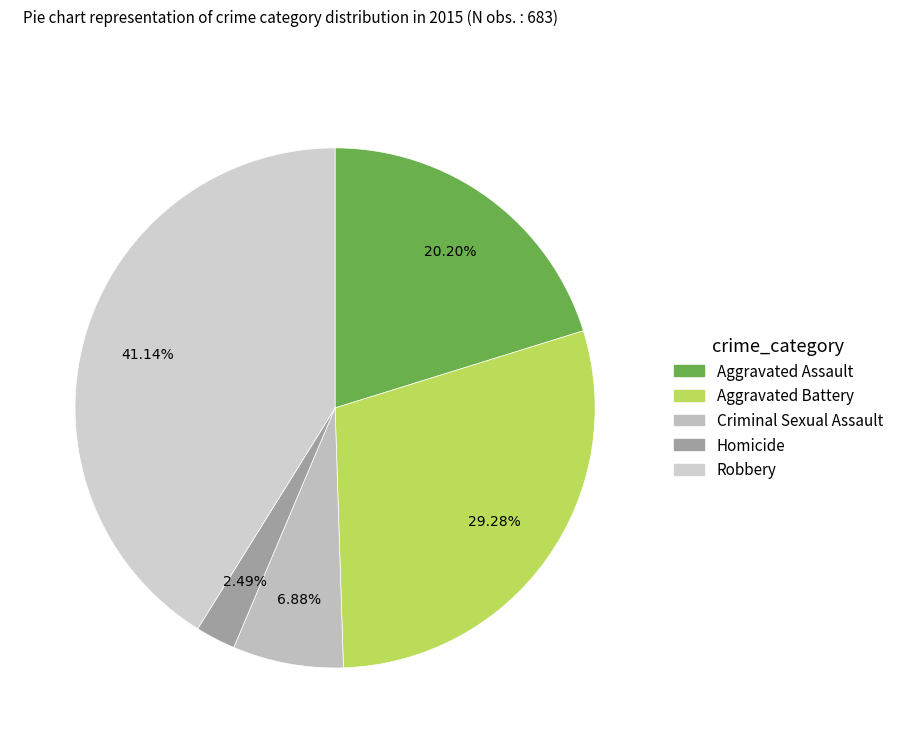

True or false: Robbery accounts for 41% of the total.

True